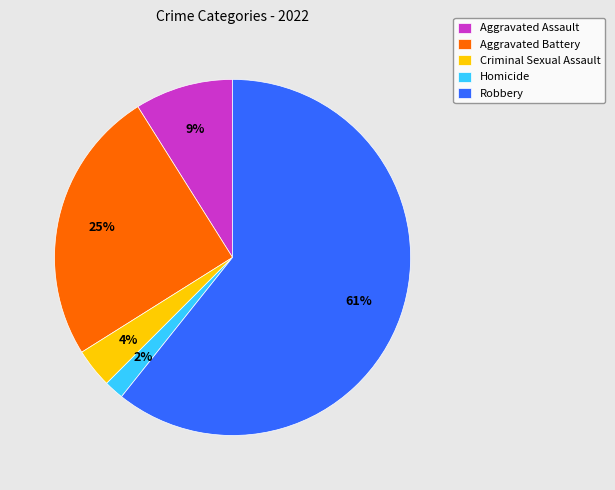

How many slices are in this pie chart?

5